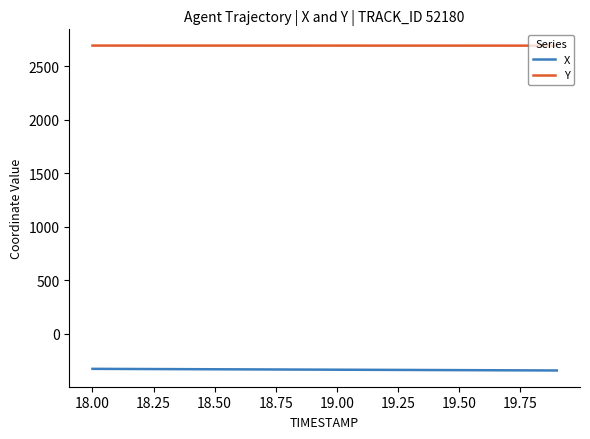

True or false: X and Y cross at least once.

False